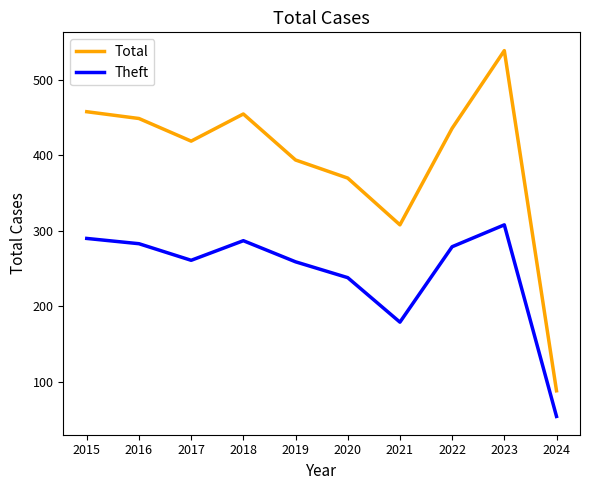

Between 2020 and 2022, which series saw the biggest shift?

Total